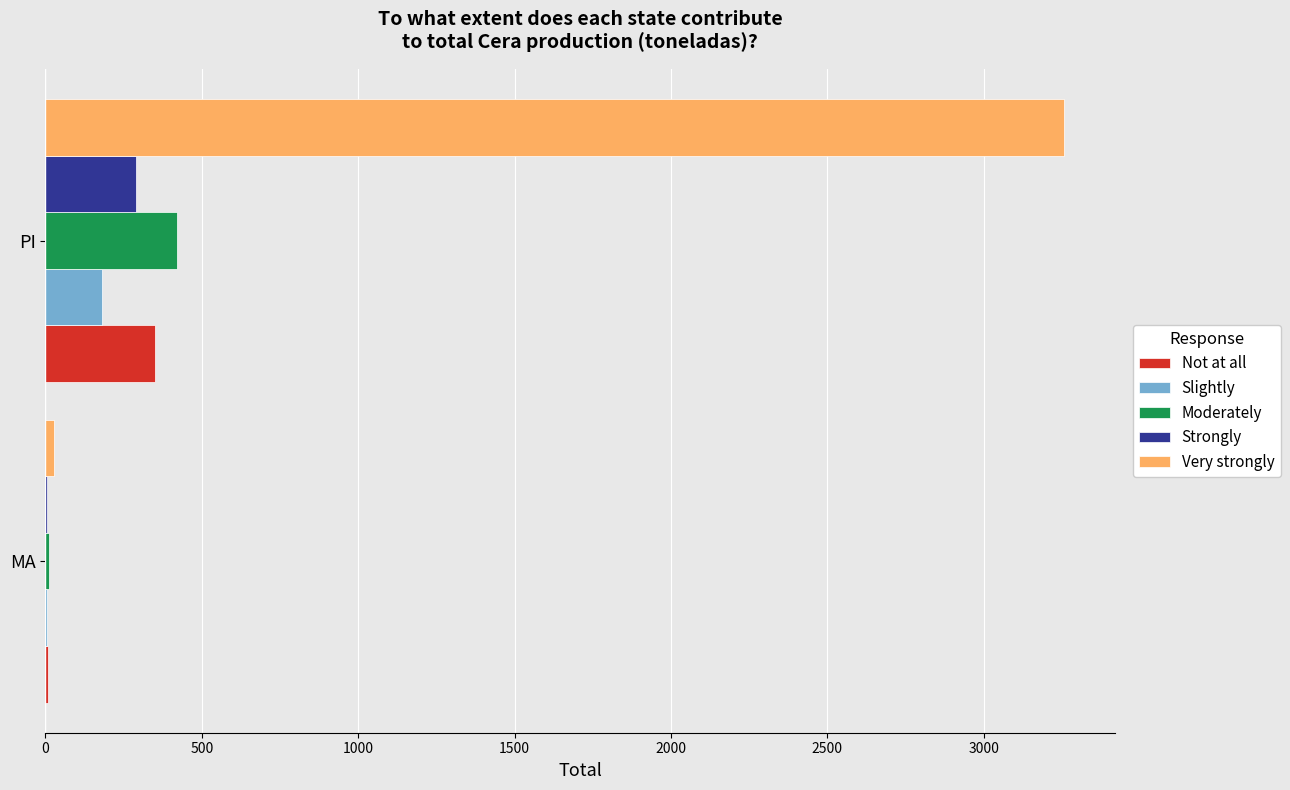

At which category is the sum across all series the highest?

PI